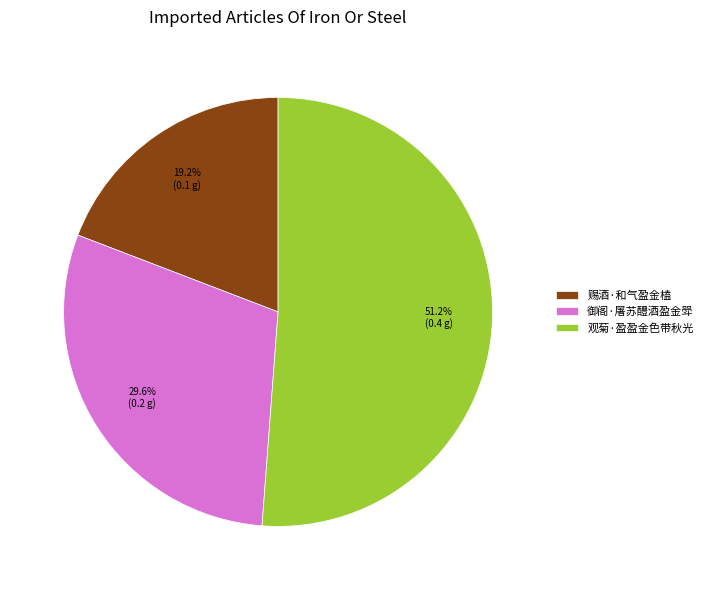

How many slices are in this pie chart?

3